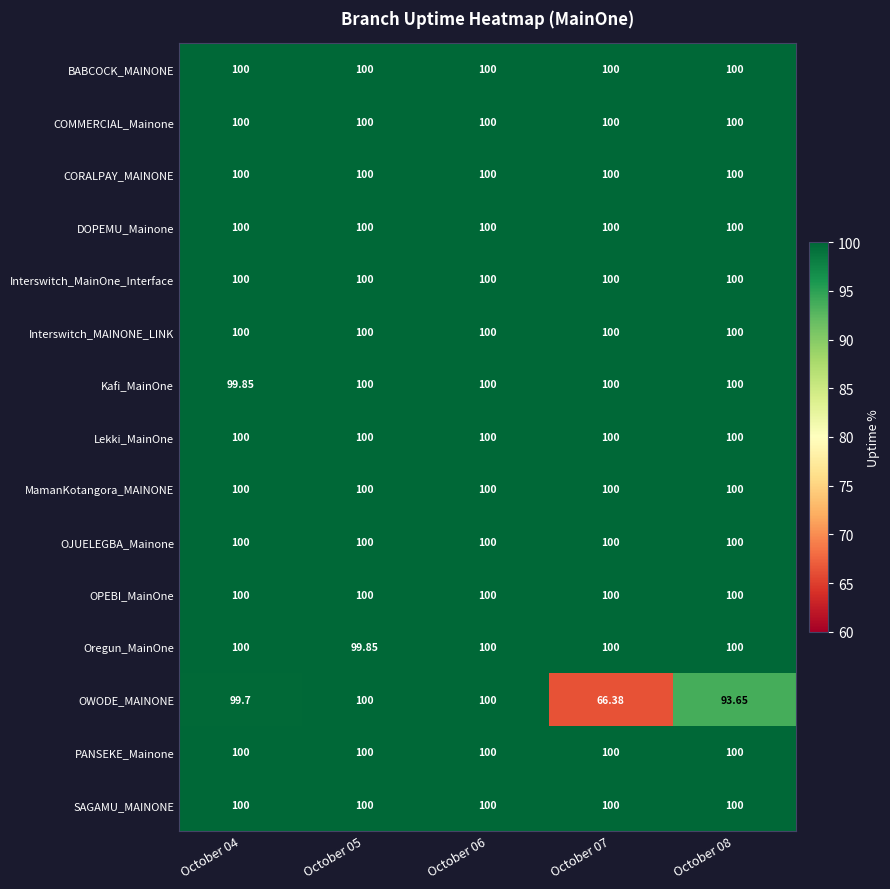

Count the number of categories in the chart.

5